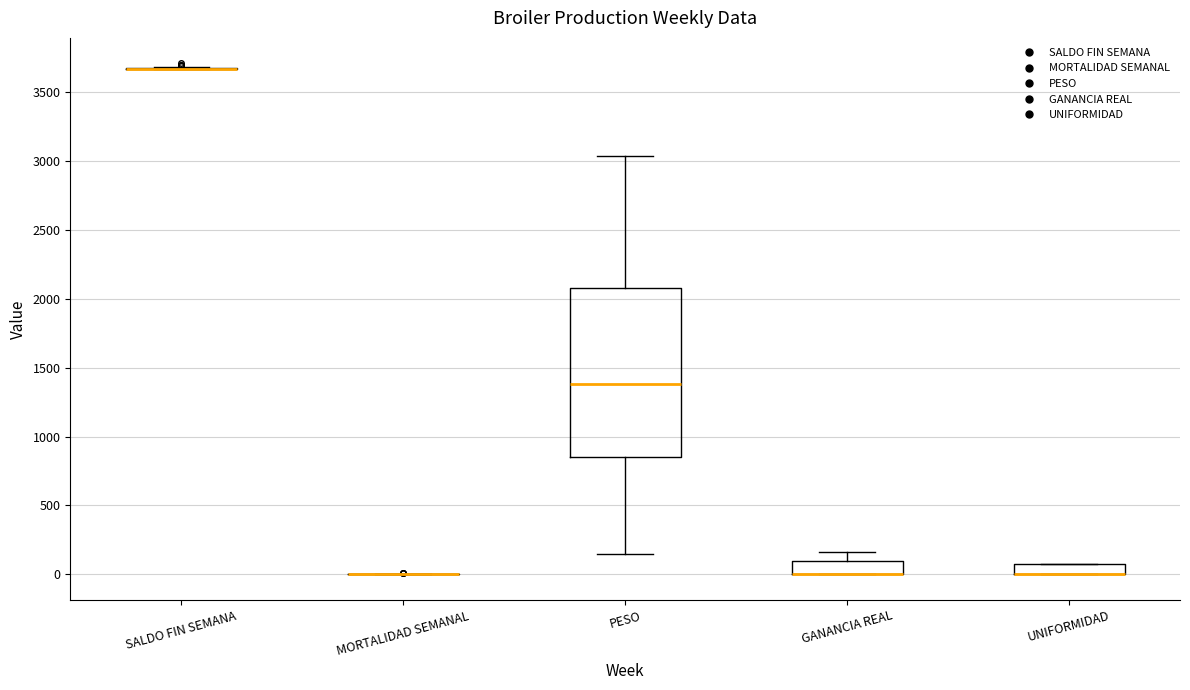

Where is the upper edge of the box for GANANCIA REAL on the y-axis? The values are not printed on the chart, so give them approximately, as read against the axis.

100